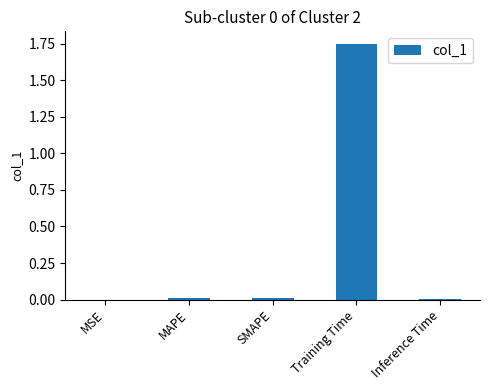

Which has a higher value, Inference Time or Training Time?

Training Time